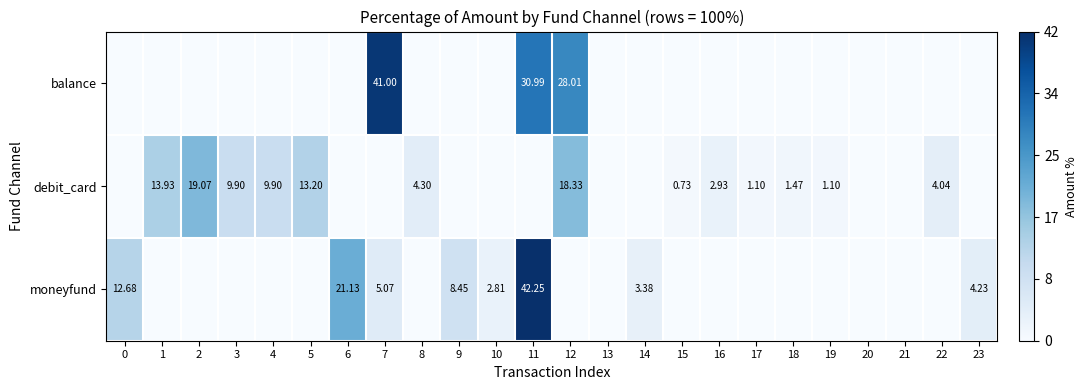

What is the difference between the maximum and minimum values in the moneyfund series?

42.3